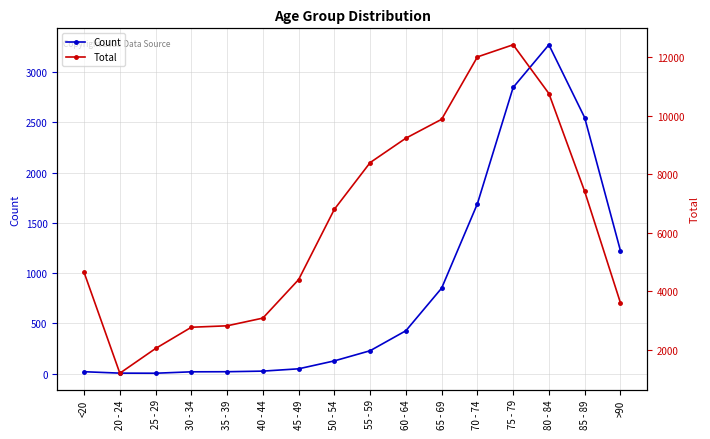

What is the spread (max minus min) of values at 85 - 89?

4869